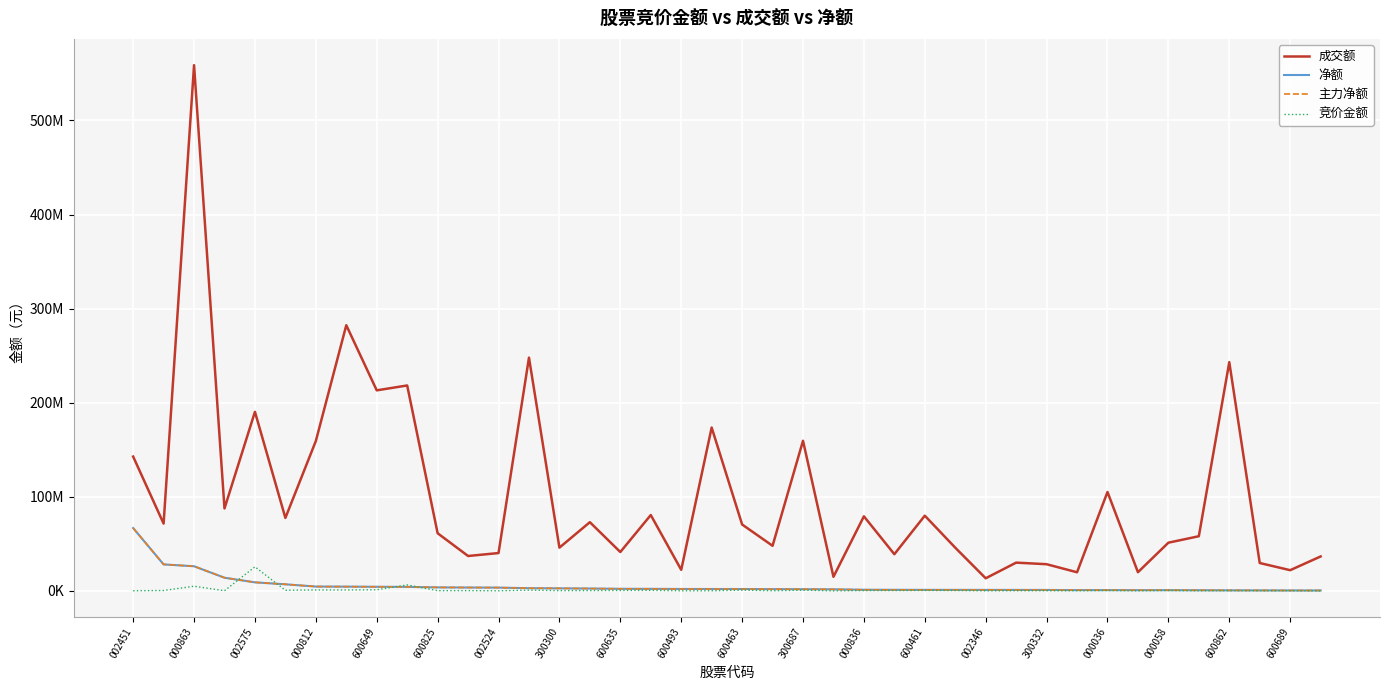

Does the chart display data point markers on the line(s)?

No